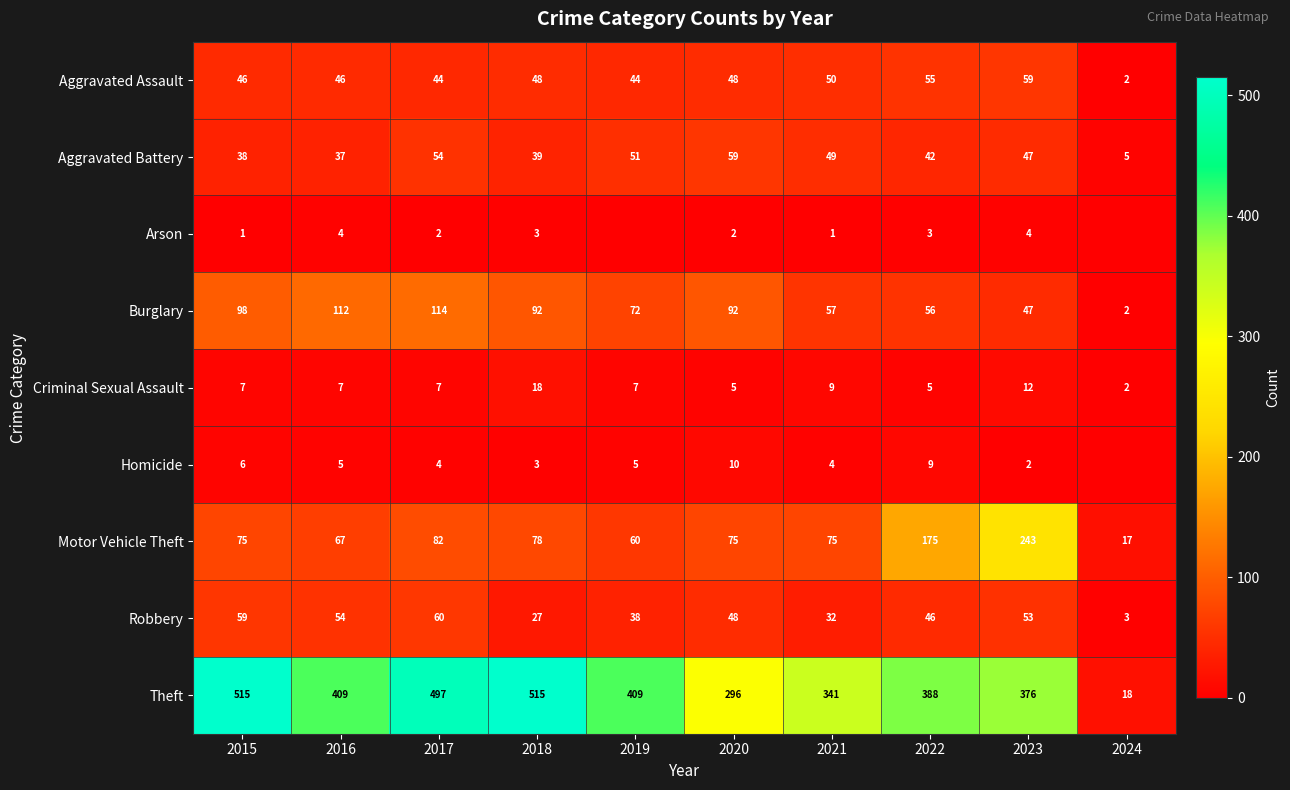

Between 2015 and 2017, which series saw the biggest shift?

Theft